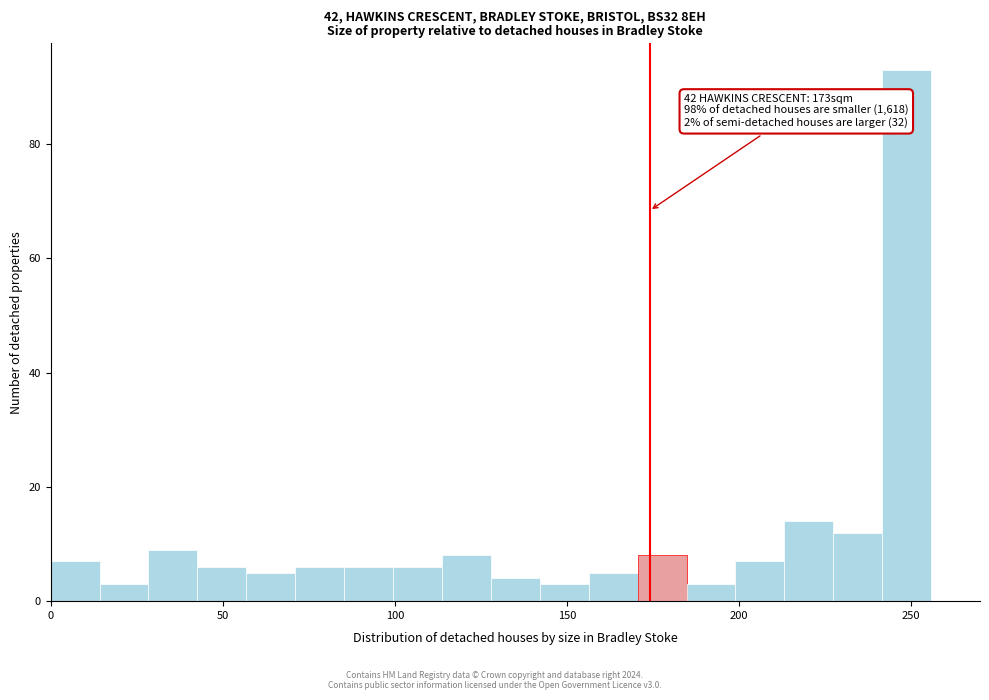

Read against the x-axis, roughly where is the centre of the tallest bar?

250